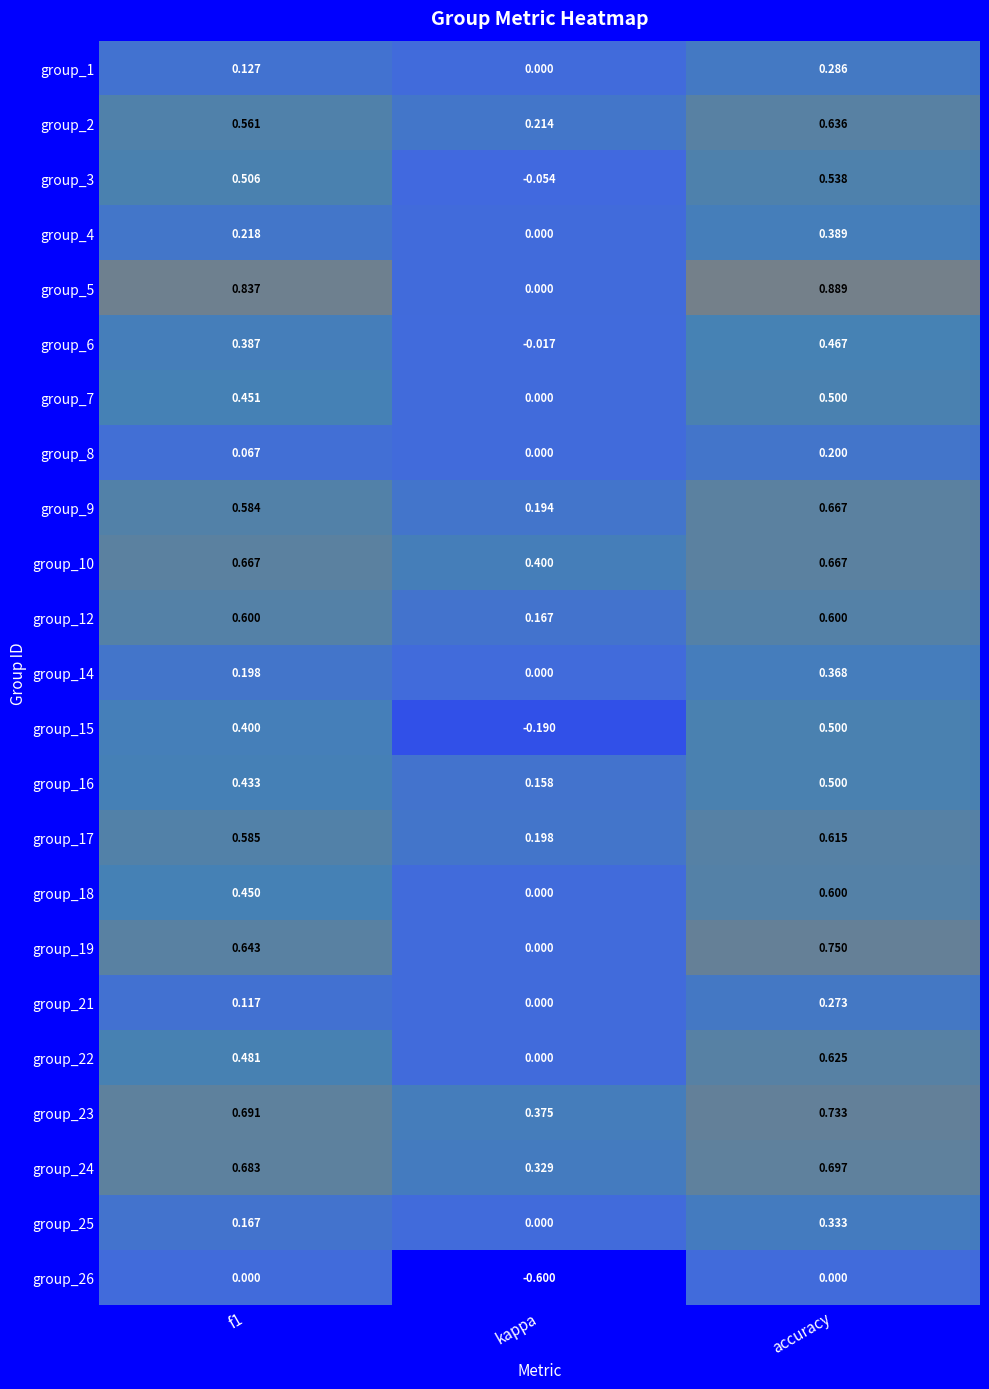

Is the value of group_21 at accuracy greater than the value of group_22 at accuracy?

No